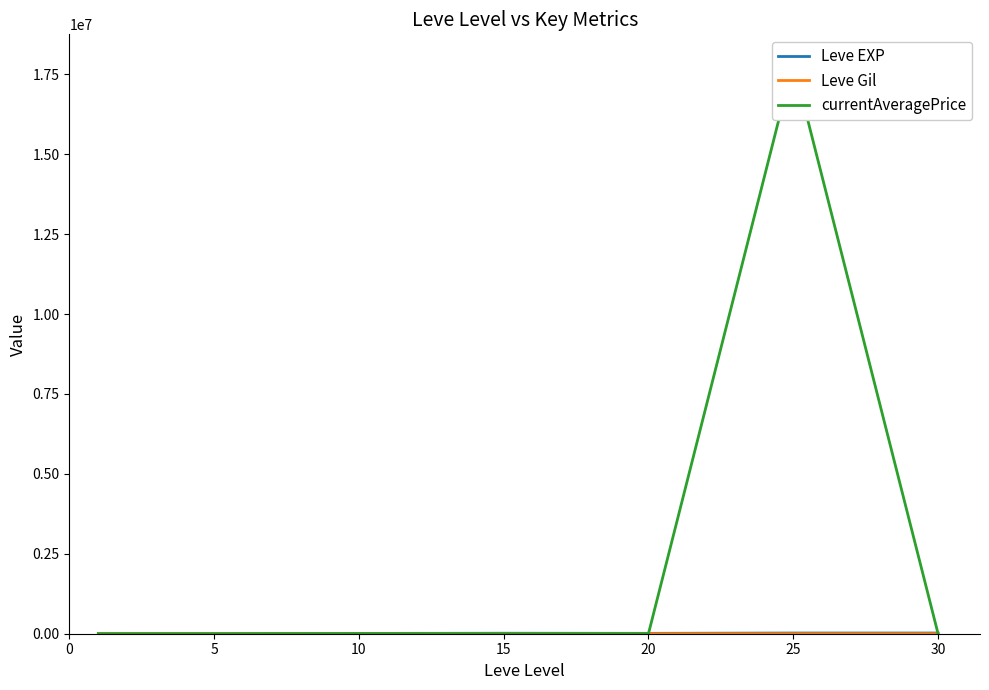

Which series has the largest total across all categories?

currentAveragePrice